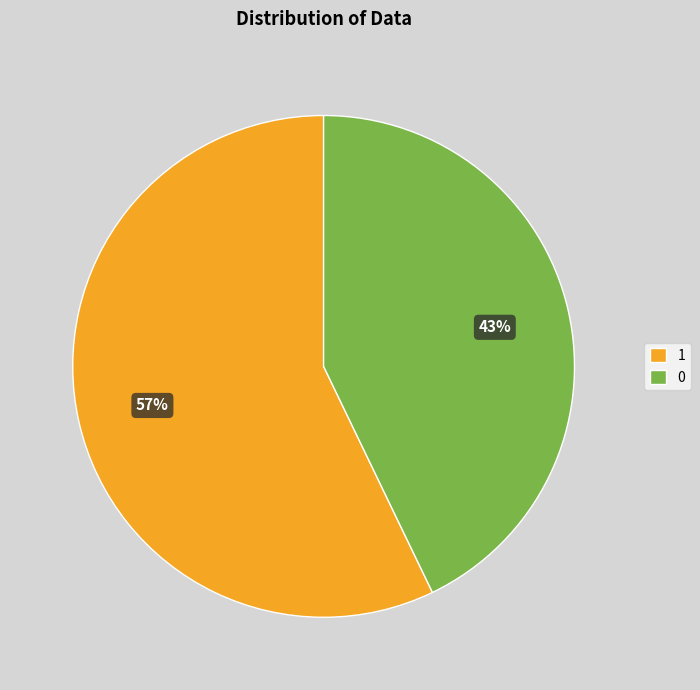

True or false: 0 accounts for 32% of the total.

False